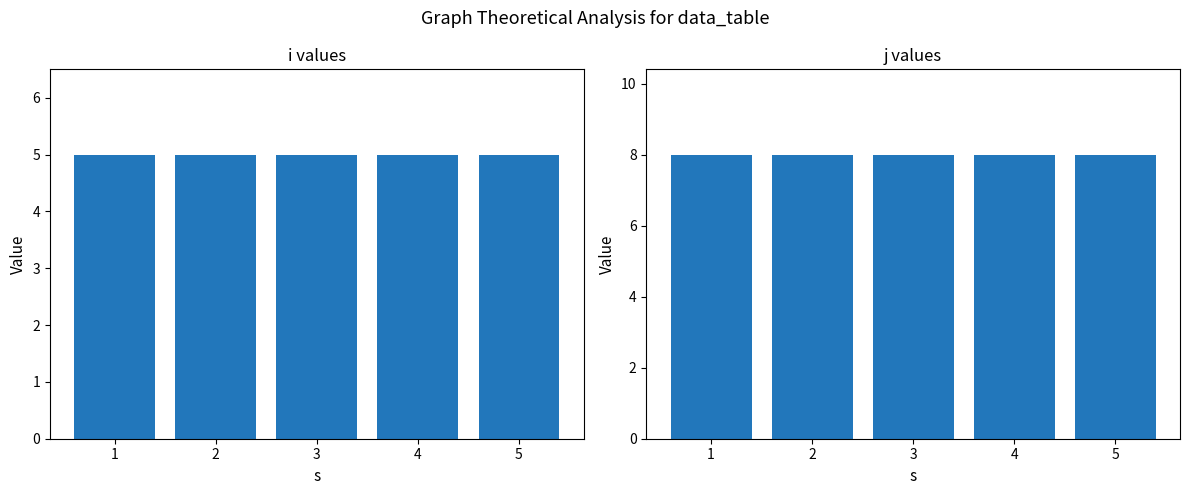

The i series shows 2 at 4. True or false?

False